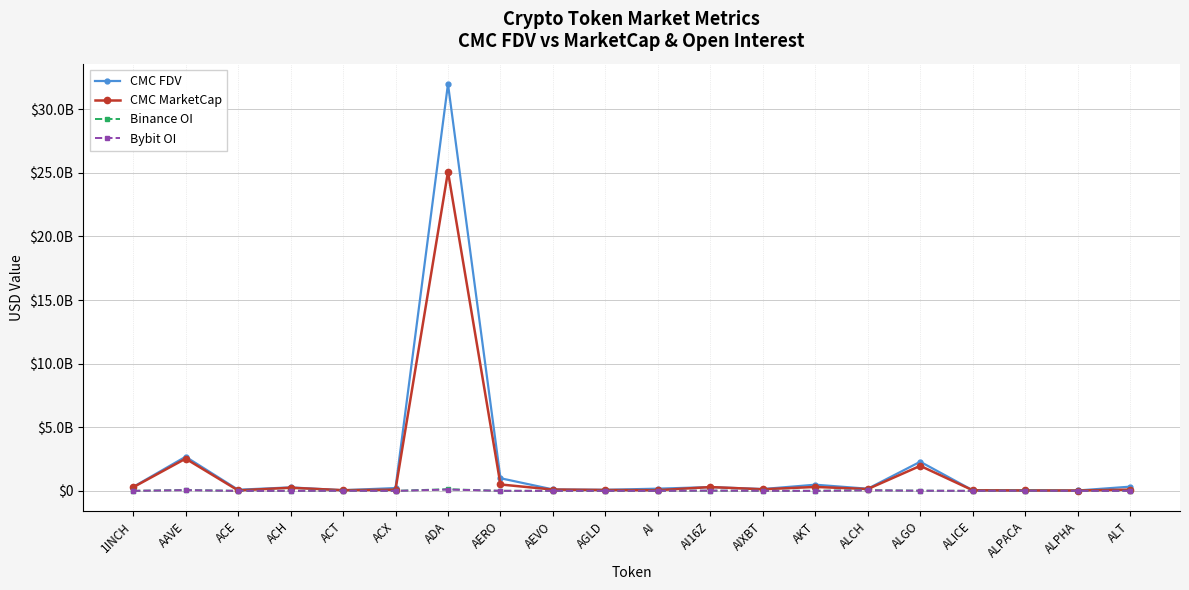

Is it true that CMC FDV equals 137794471.6 at AGLD?

False